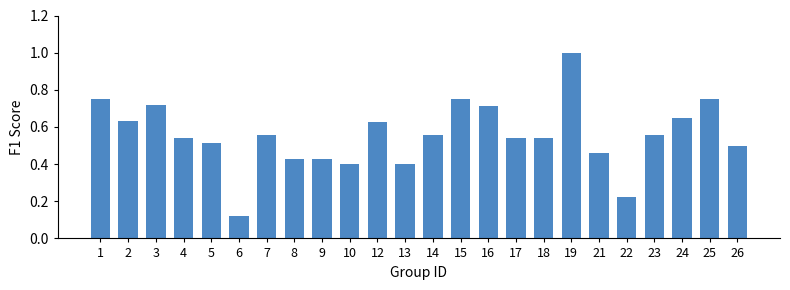

Is it true that the value at 2 is 0.9?

False